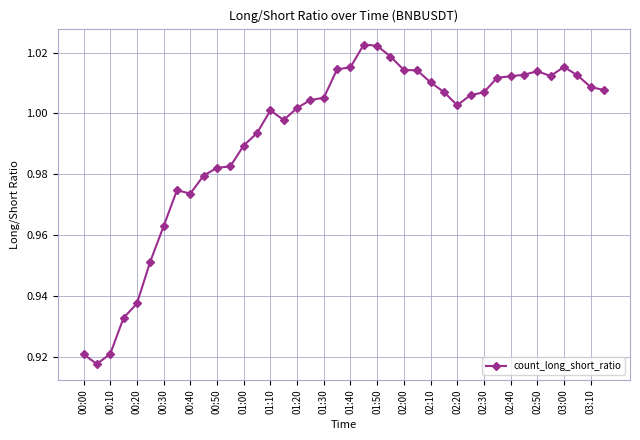

What is the sum of all values?

39.7